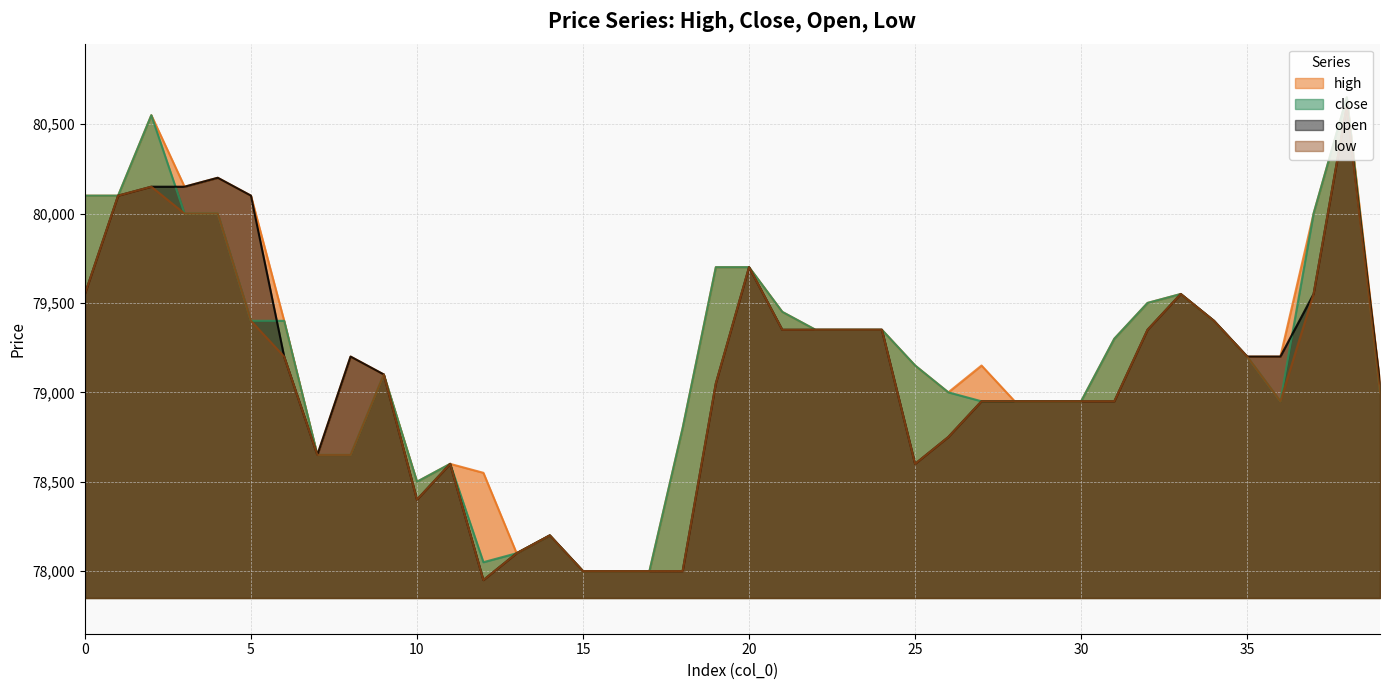

True or false: low and close cross at least once.

False